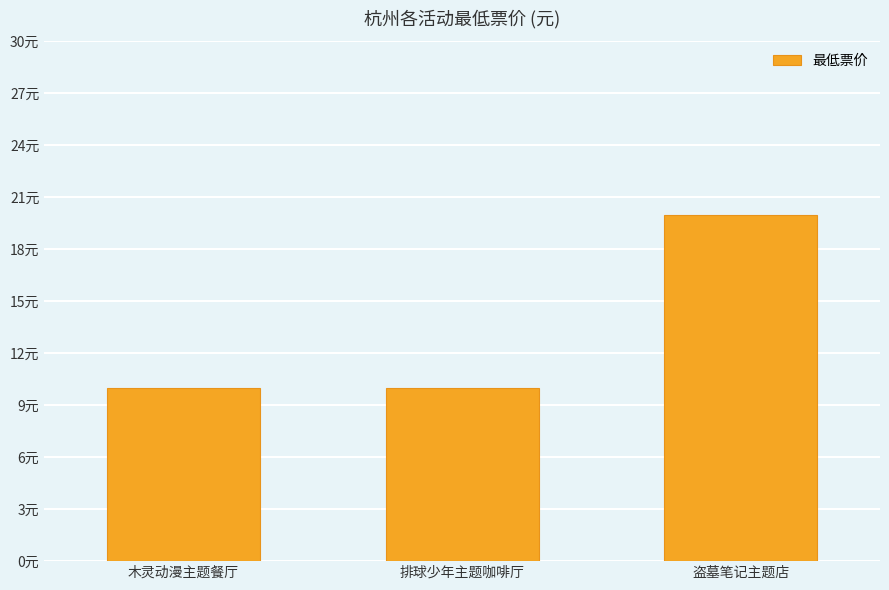

Are the bars horizontal?

No